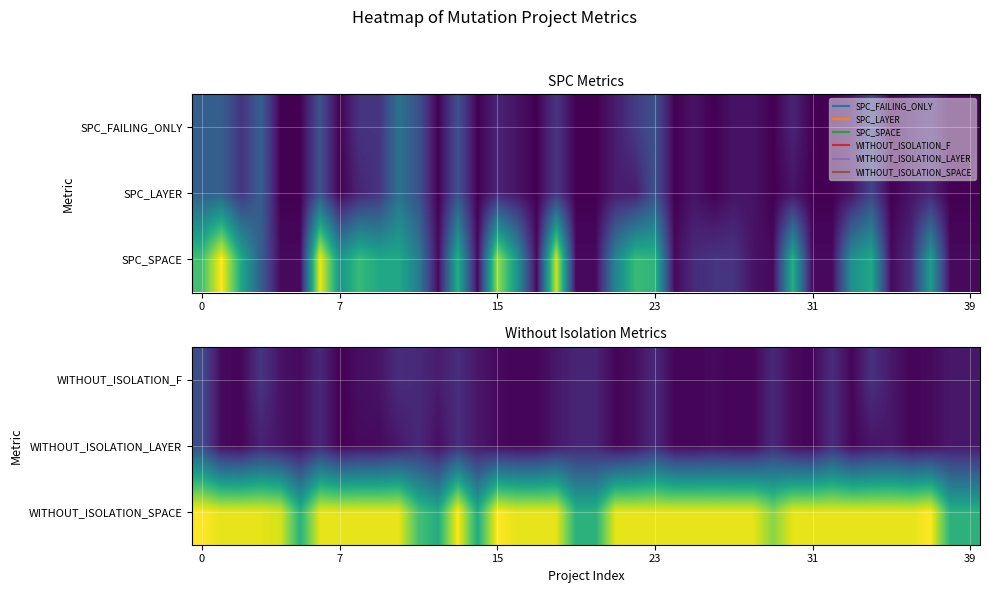

What is the total value across all series at 30?

82